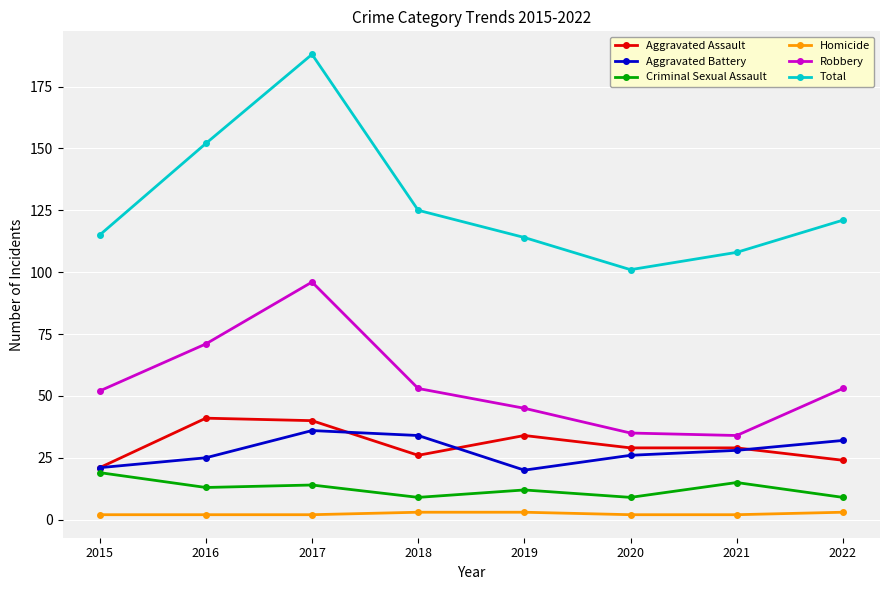

What is the approximate value of Robbery at 2015, to the nearest 5?

50